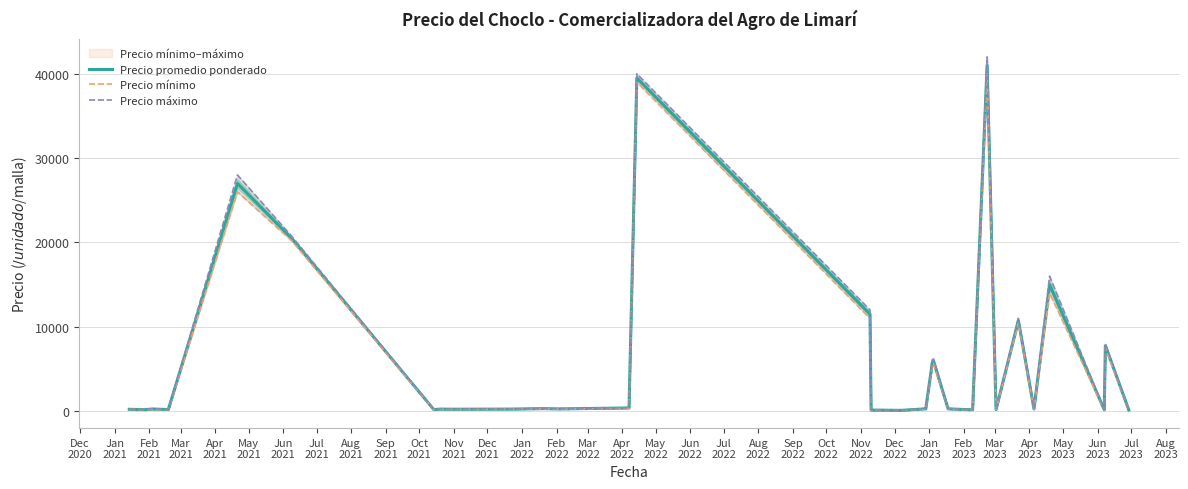

What is the average value of the Precio mínimo series?

5743.4